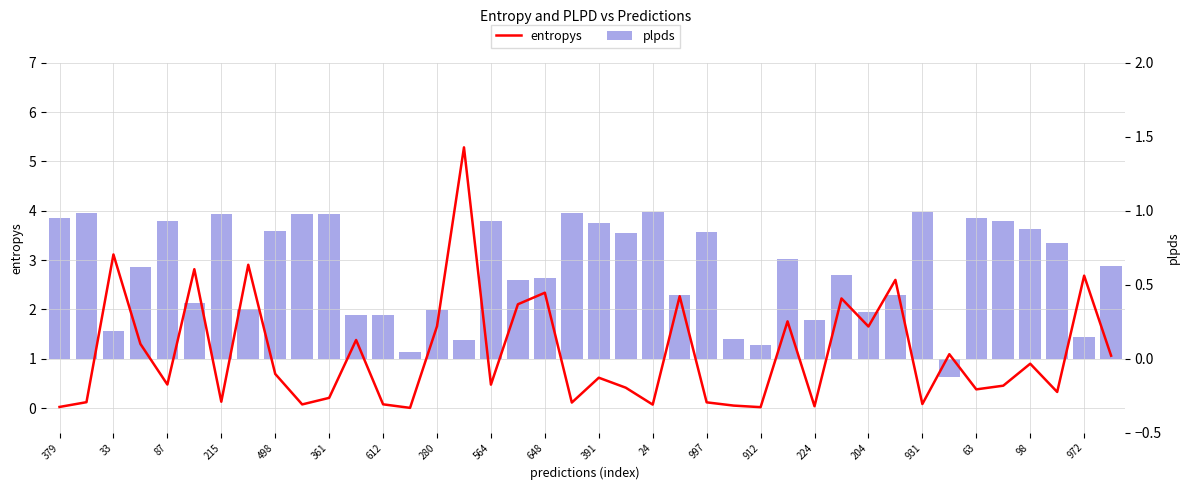

What are all the series names shown in the legend?

entropys, plpds